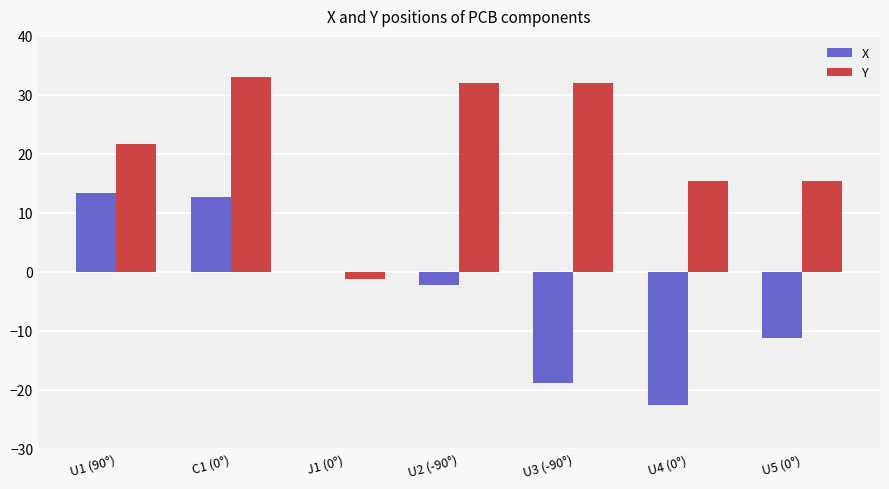

What is the highest value of the X series?

13.3